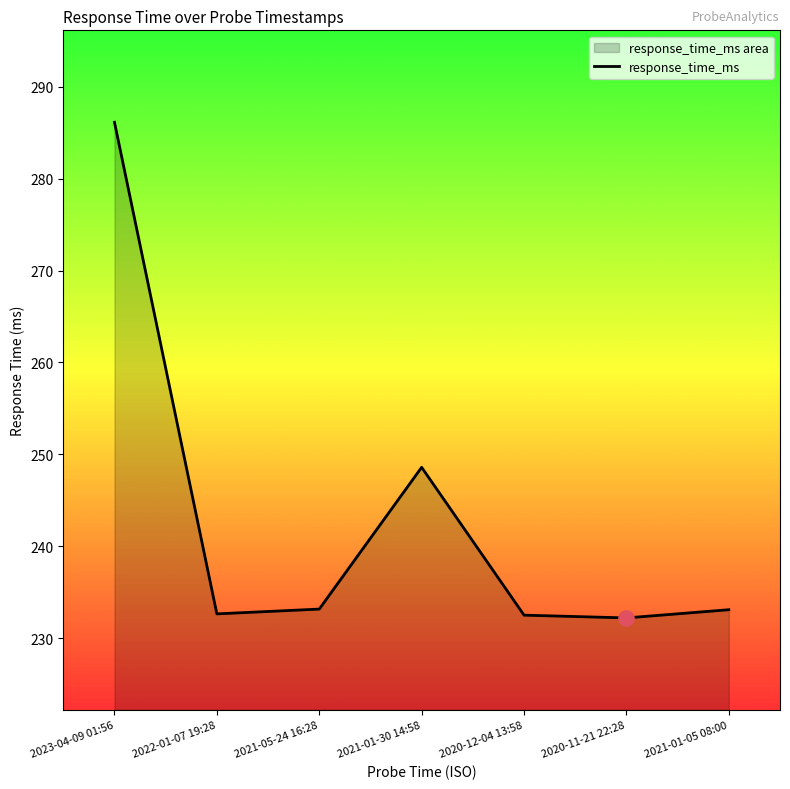

What is the change in value from 2023-04-09 01:56 to 2022-01-07 19:28?

-53.5